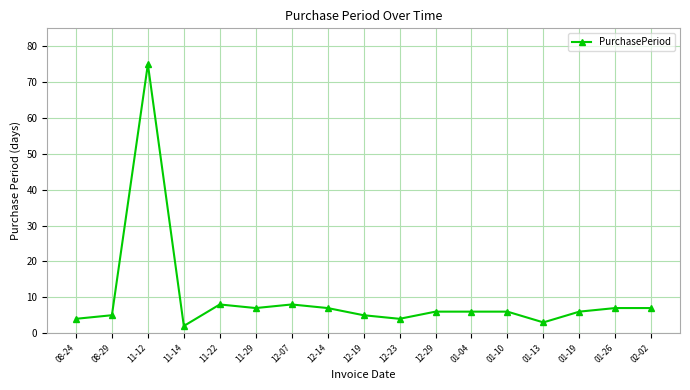

Is it true that the value at 12-23 is 1?

False